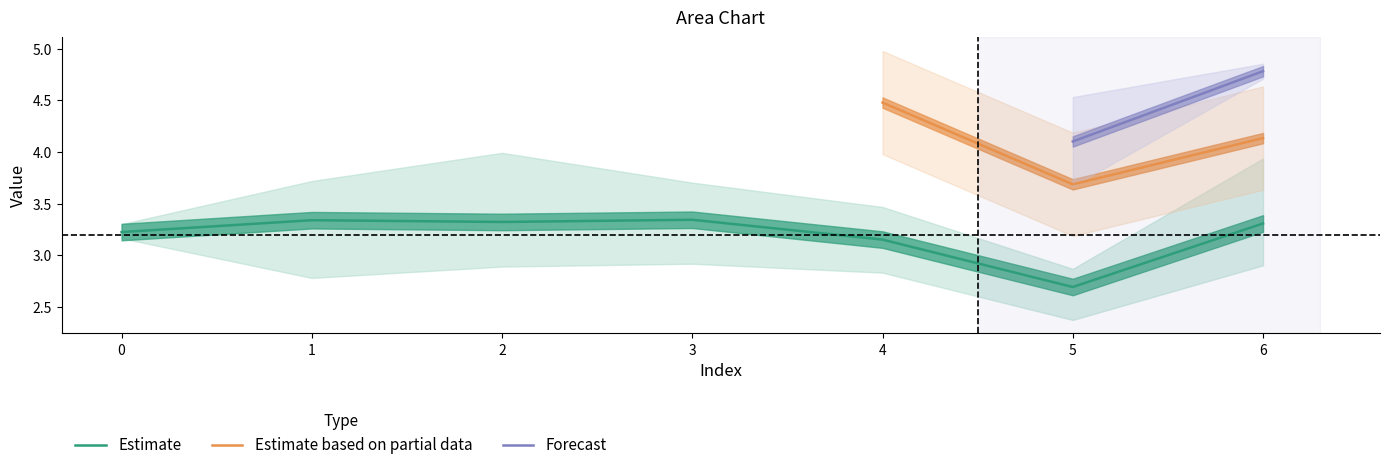

The value of Estimate at 2 is 1.8. True or false?

False